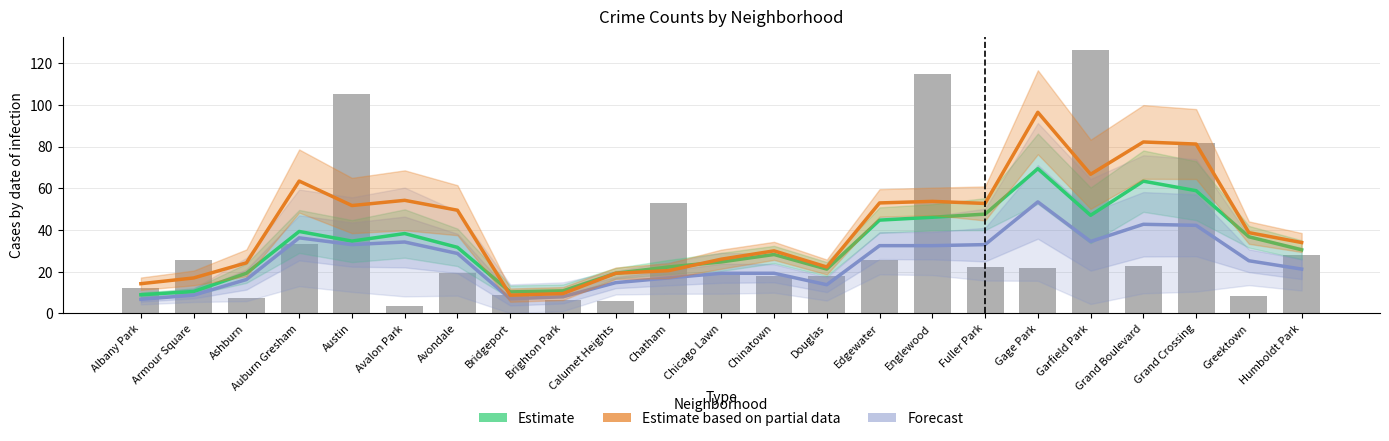

Rank the series at Gage Park from lowest to highest value.

Forecast, Estimate, Estimate based on partial data